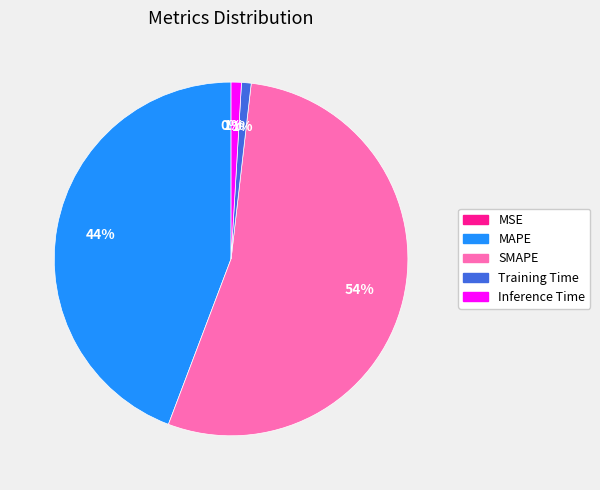

Is the sum of SMAPE and Inference Time greater than half?

Yes